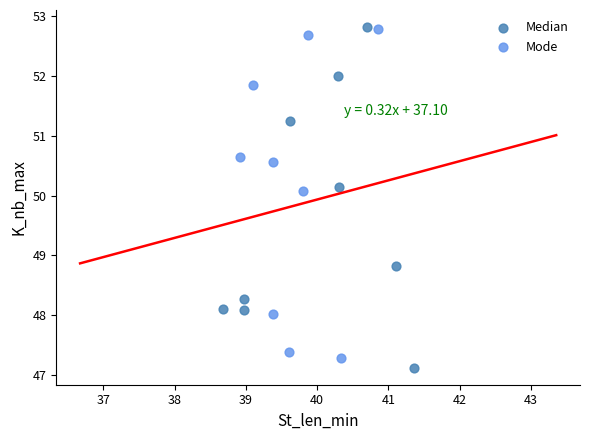

What are all the series names shown in the legend?

Median, Mode